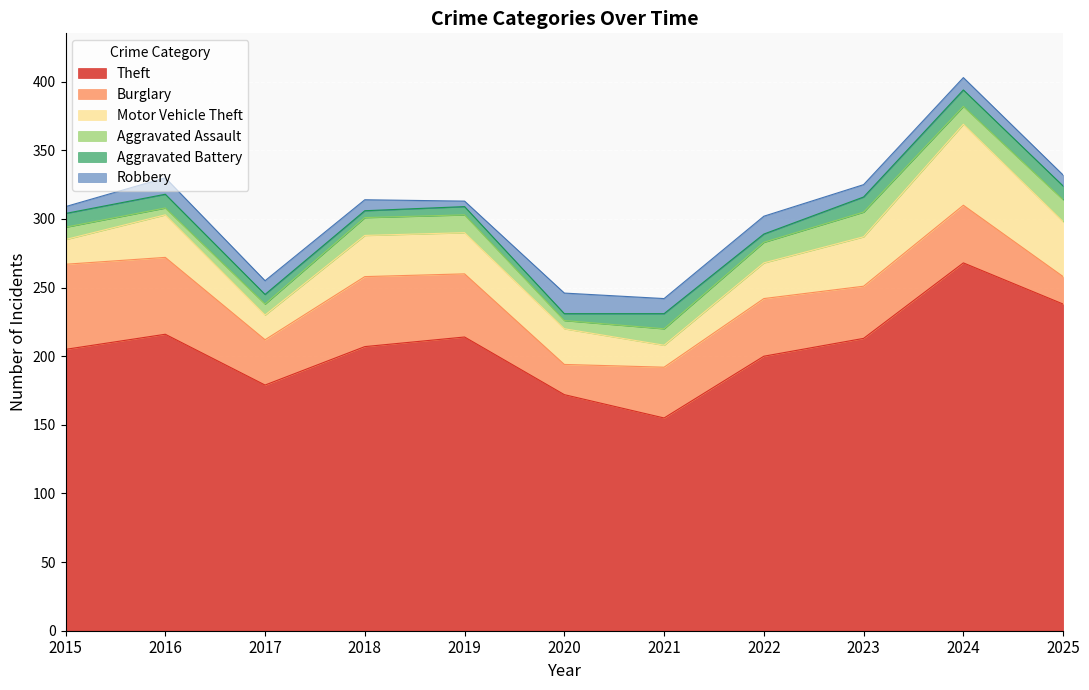

True or false: Burglary has more than 1 interior local peaks.

True